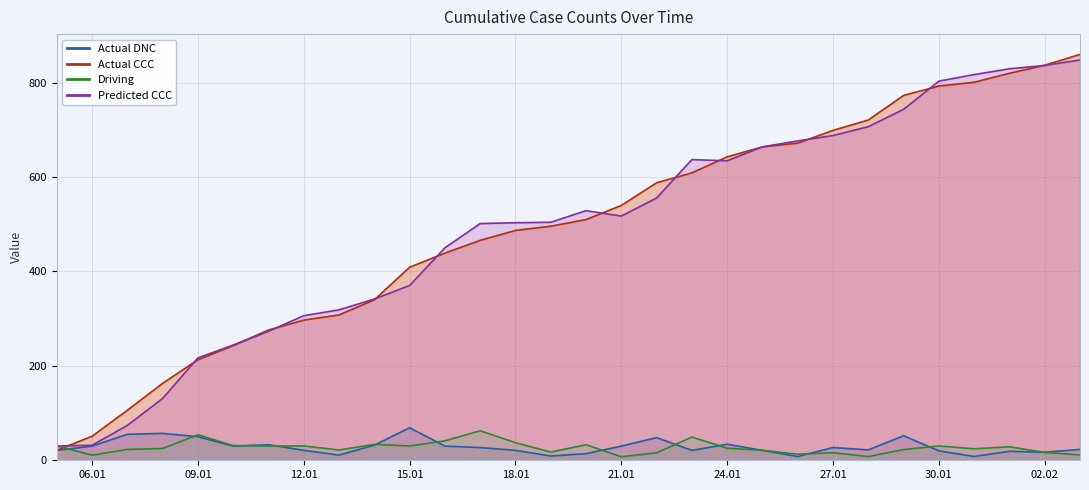

How many values in the Predicted CCC series exceed 517?

15